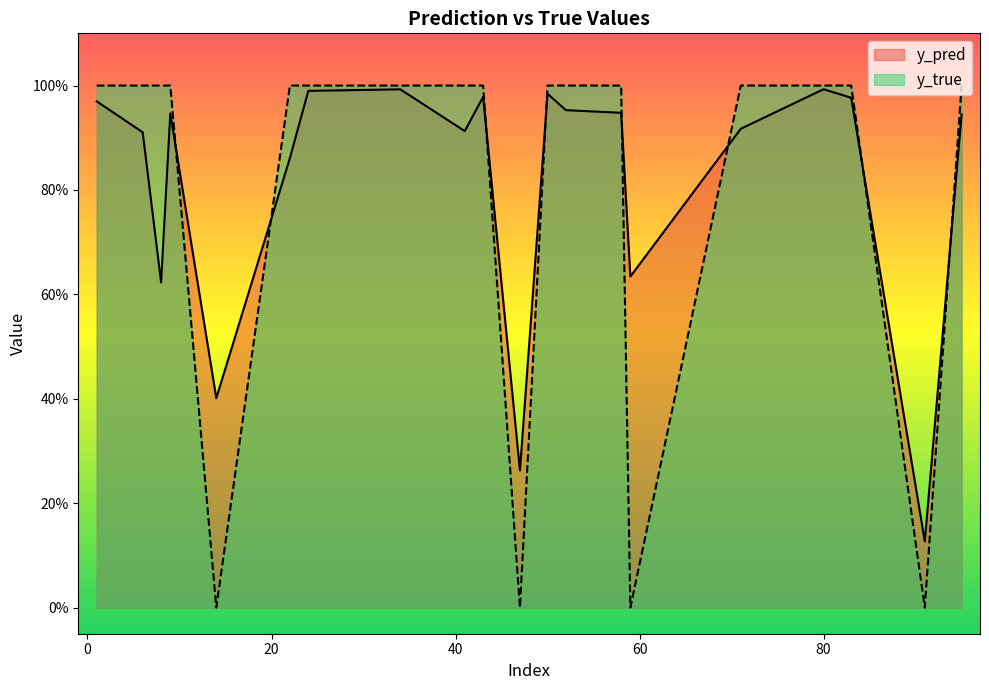

How many times do y_true and y_pred cross each other?

8